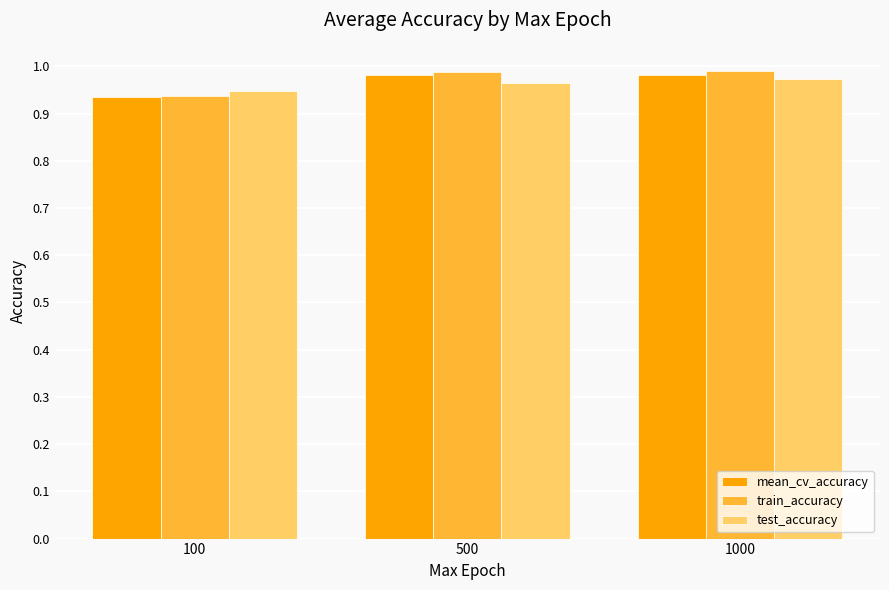

How many test_accuracy values are between 0 and 1?

3